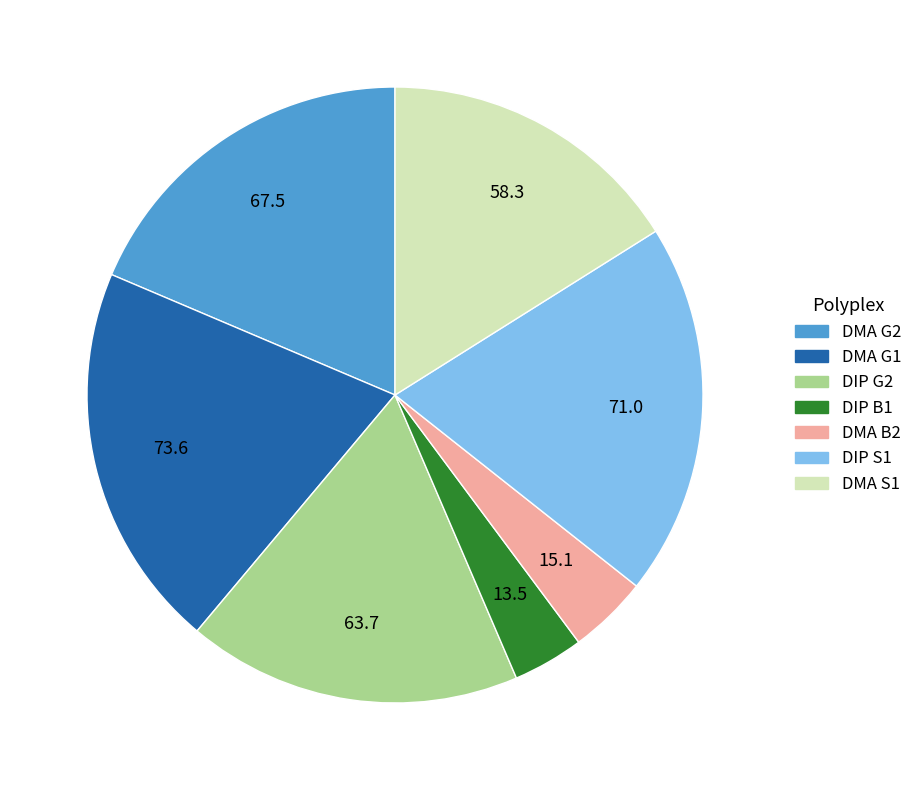

Does any single category account for the majority?

No